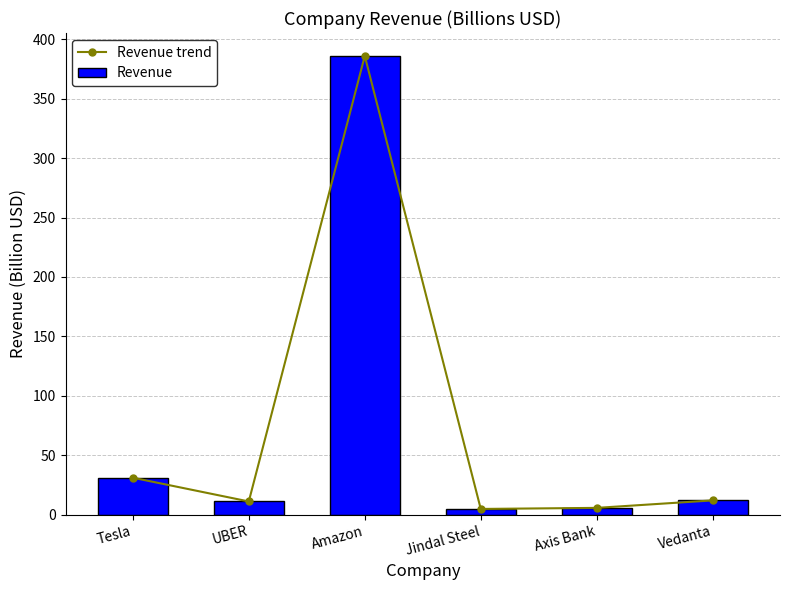

What is the highest value of the Revenue series?

386.0